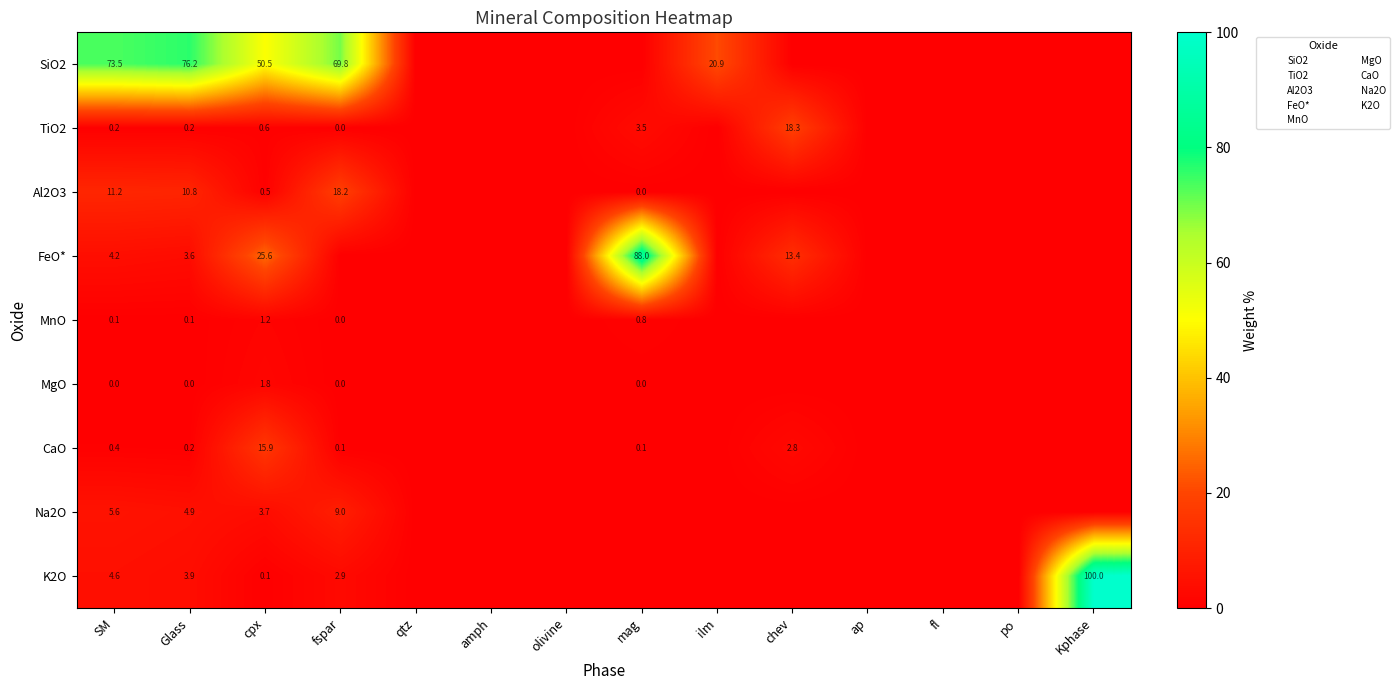

True or false: FeO* has a value of 3.6 at Glass.

True